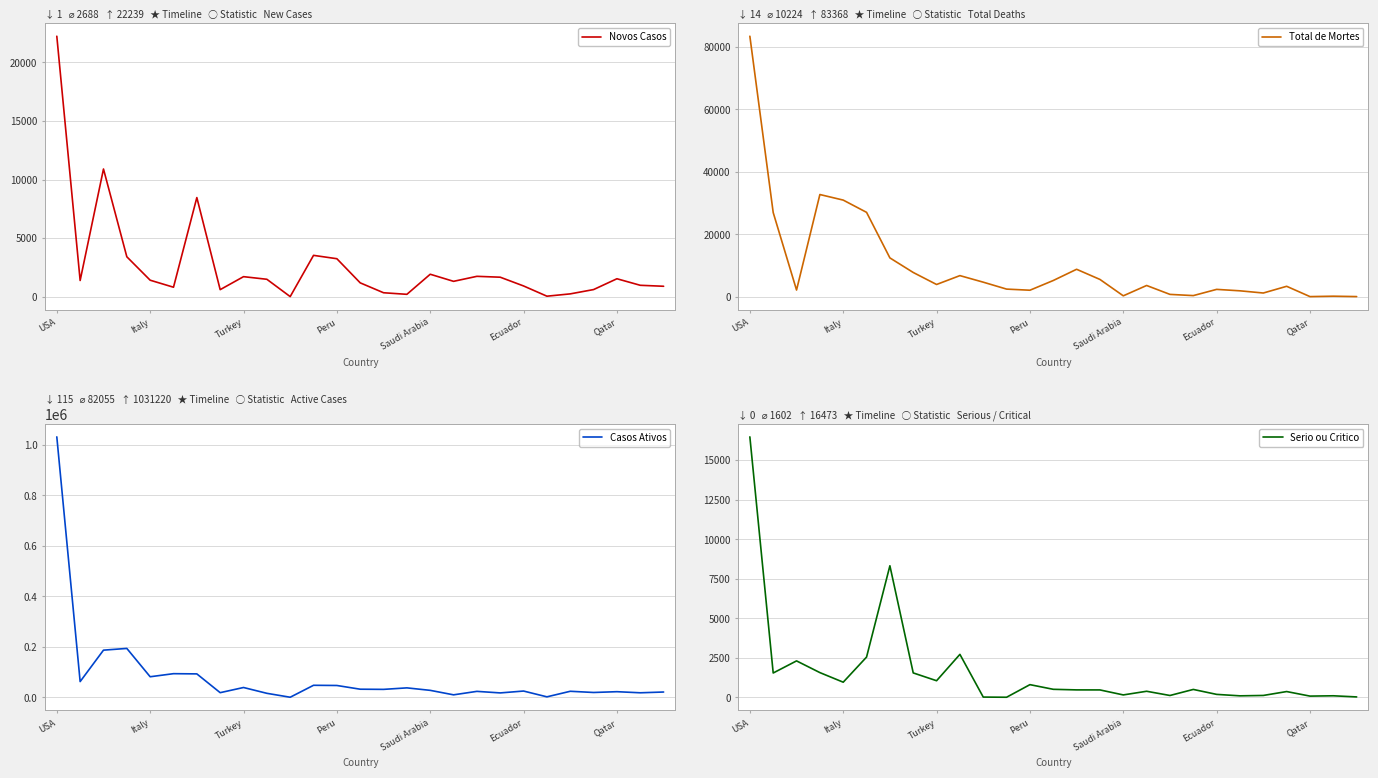

True or false: Total de Mortes and Serio ou Critico intersect in this chart.

True